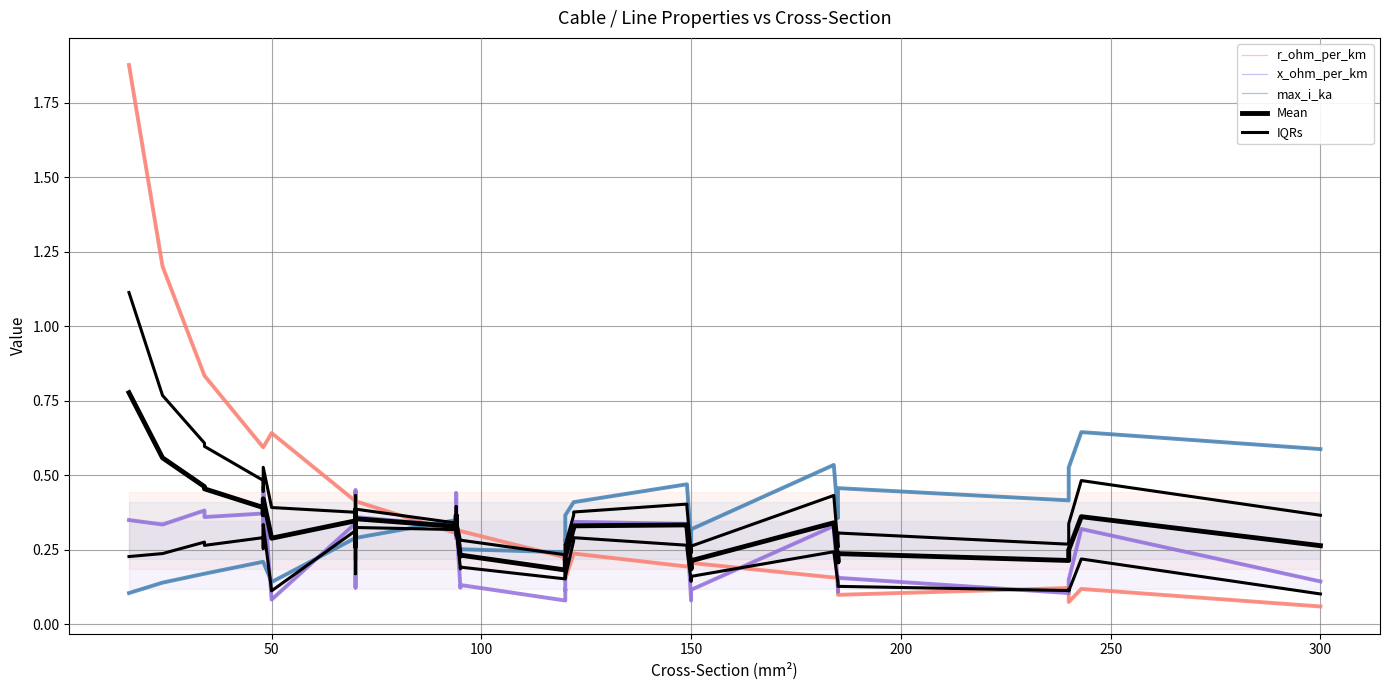

How many lines are shown in the chart?

3